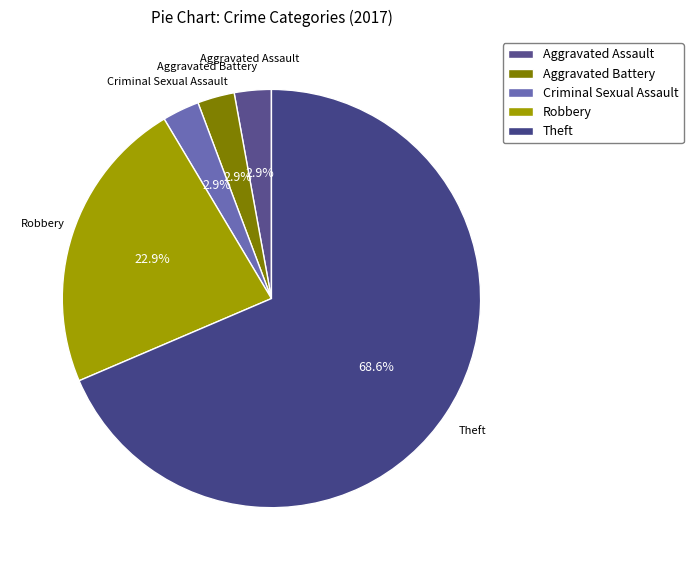

How many slices are in this pie chart?

5